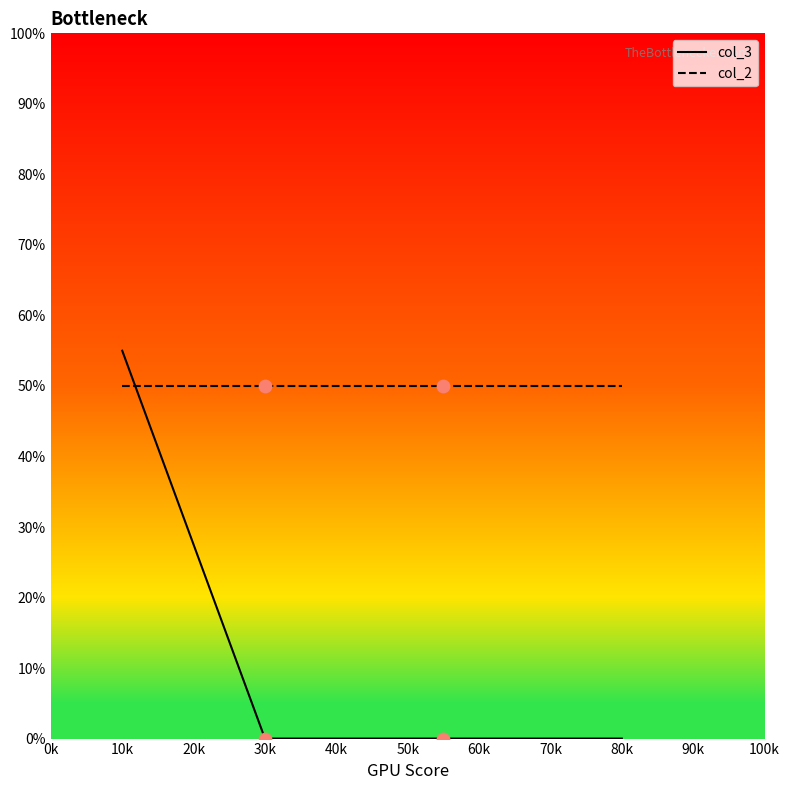

Which series has the widest spread of values?

col_3